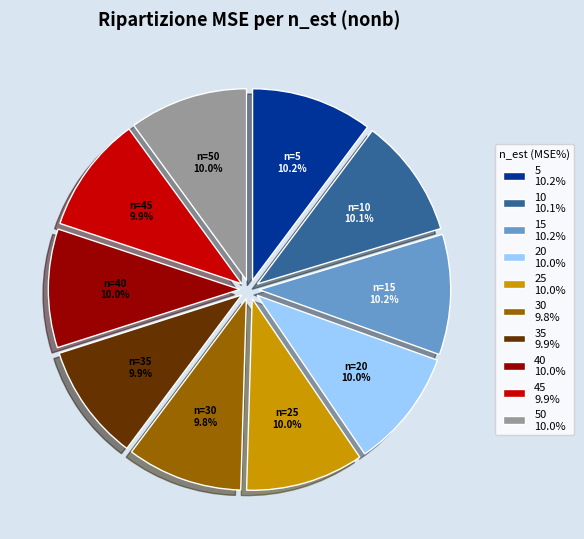

Does 45 9.9% represent more than half of the total?

No